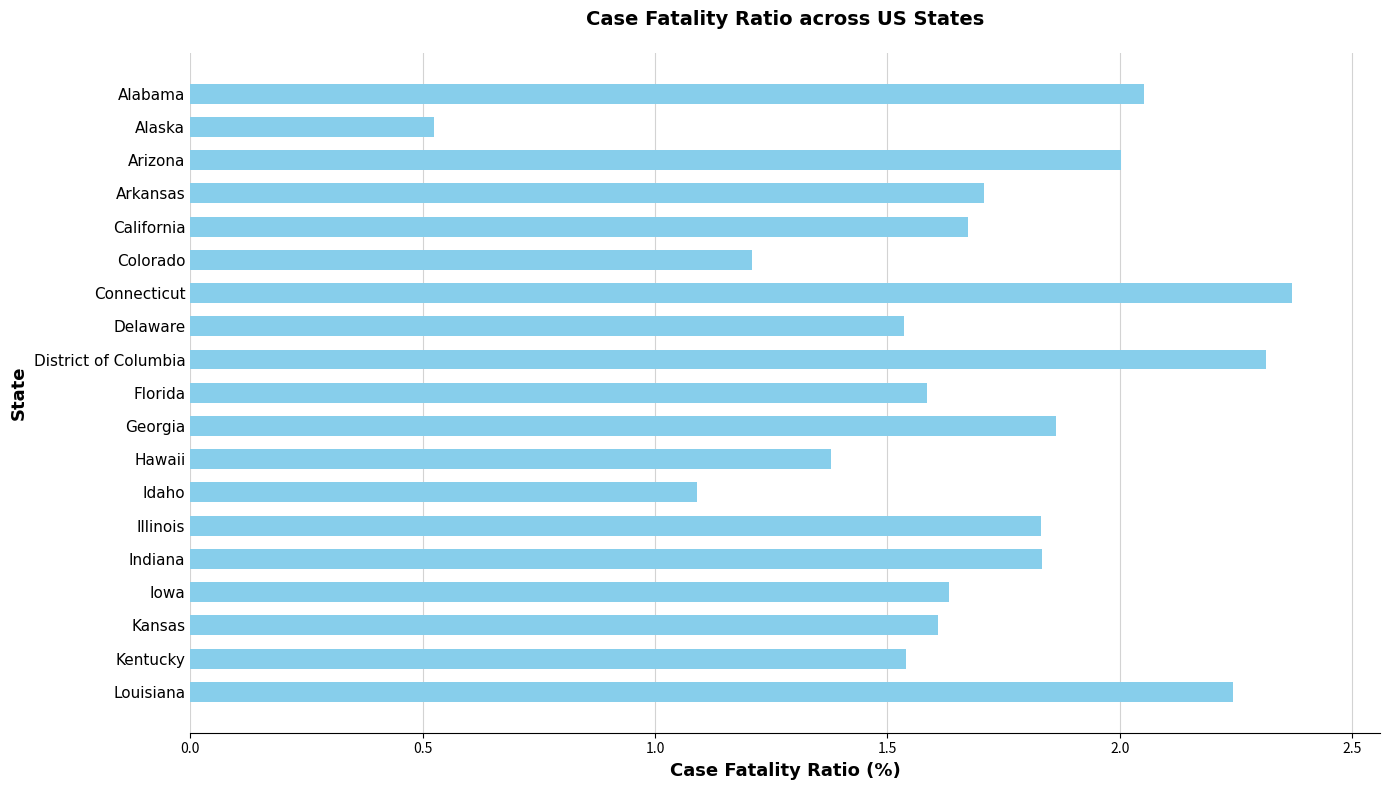

How many bars are there in total?

19